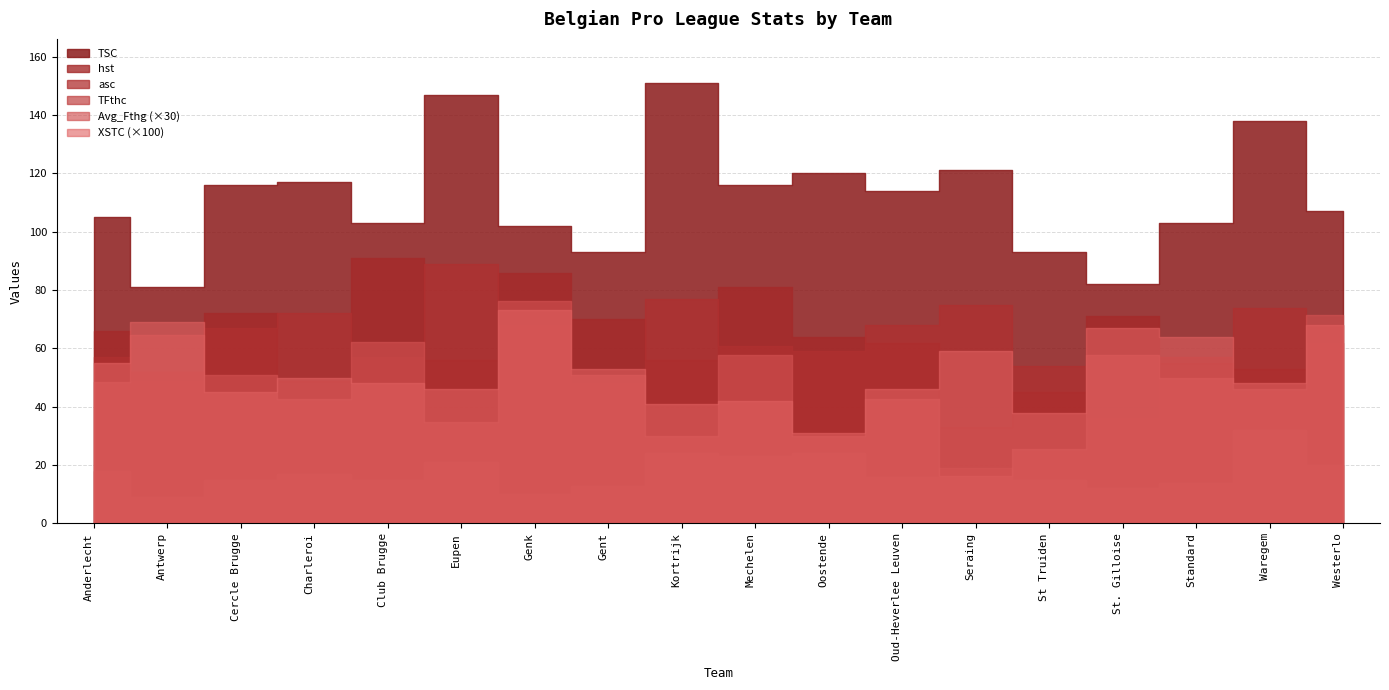

Which series has the largest total across all categories?

TSC